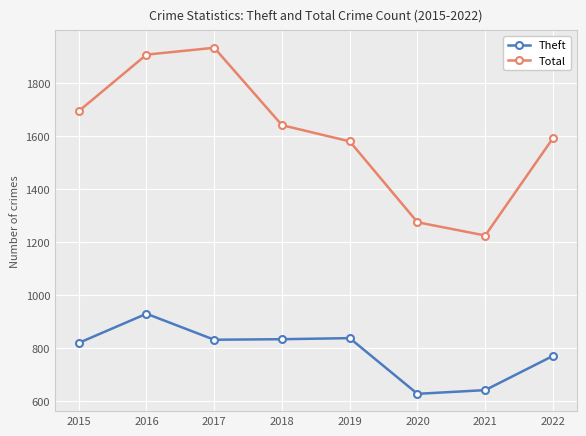

True or false: Total and Theft intersect in this chart.

False